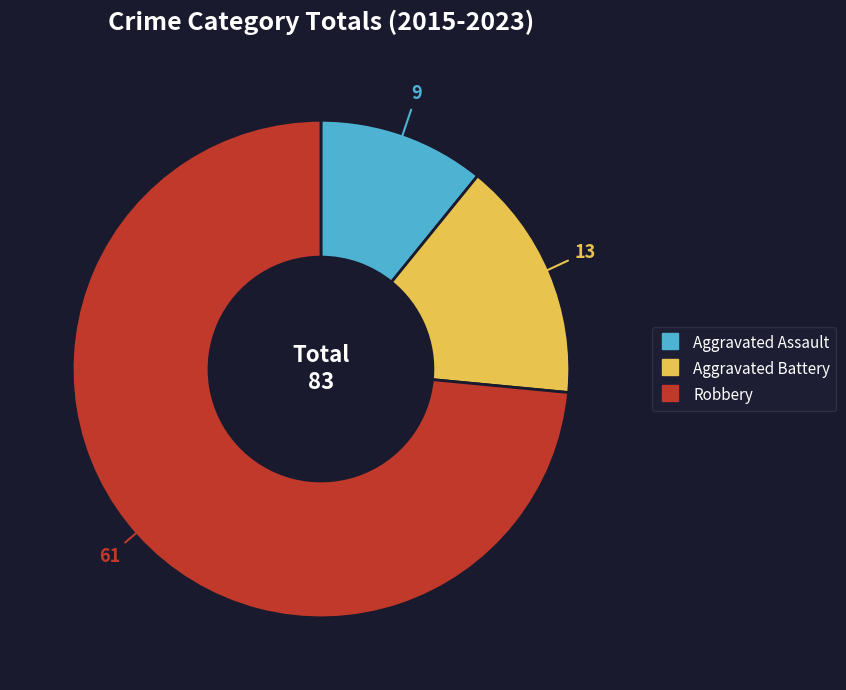

Is the sum of Robbery and Aggravated Assault greater than half?

Yes